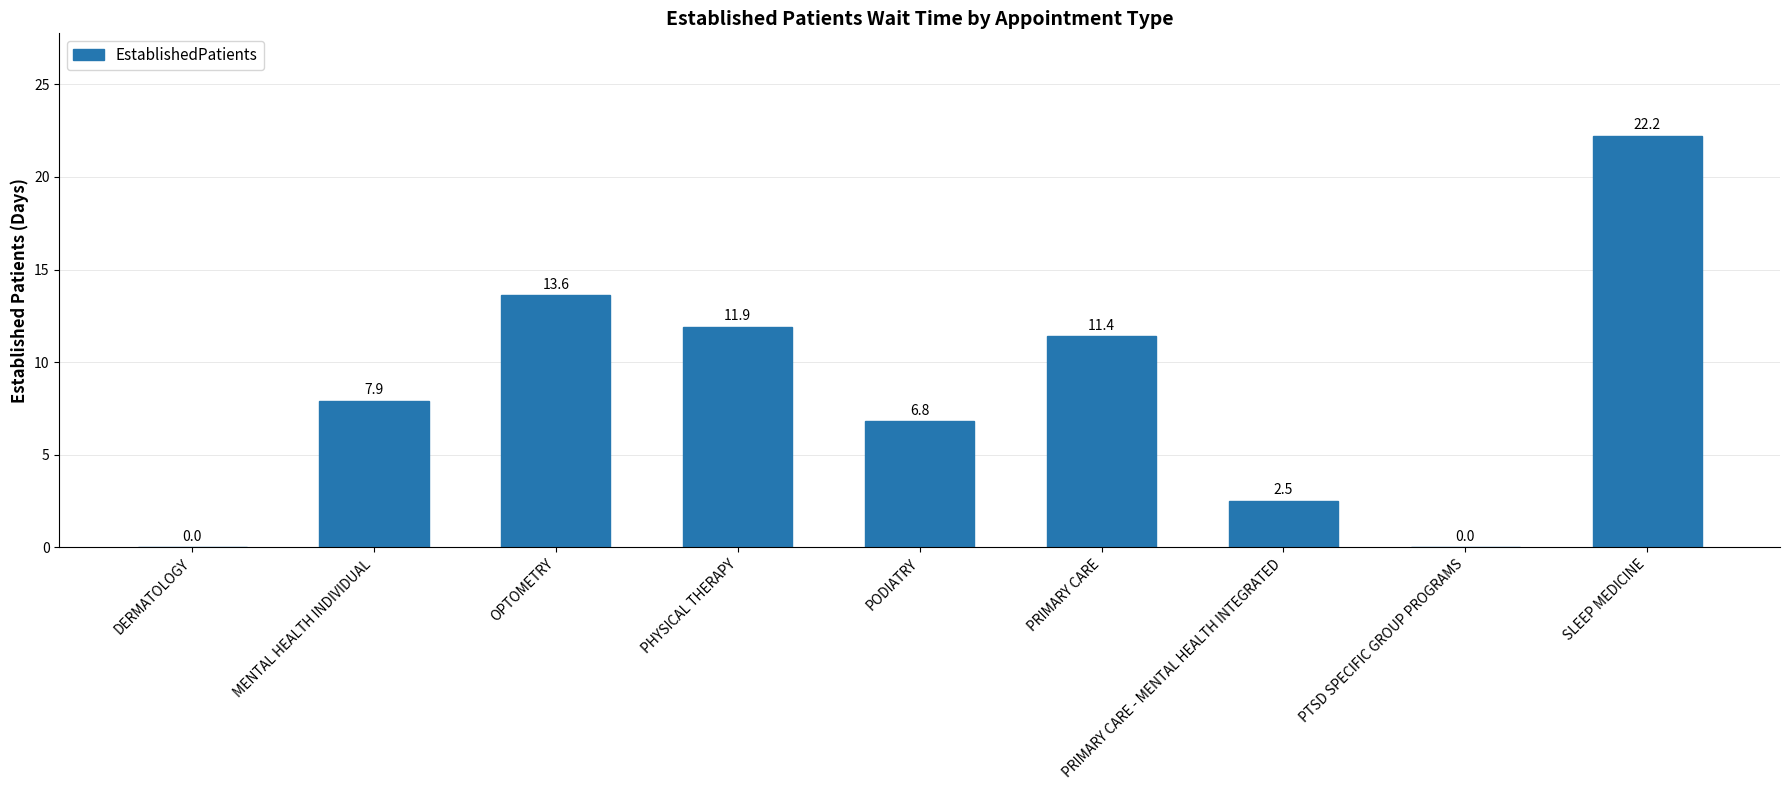

What is the greatest value displayed?

22.2